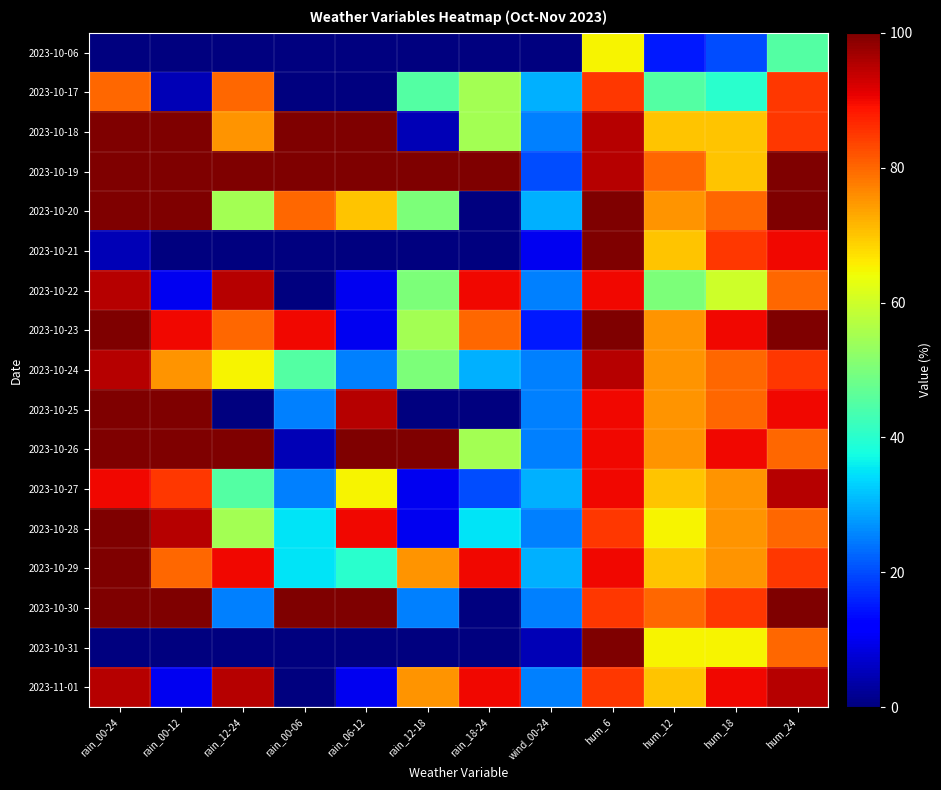

Reading right to left, extract all data points from this chart.

2023-10-06: hum_24=45	hum_18=20	hum_12=15	hum_6=65	wind_00-24=0	rain_18-24=0	rain_12-18=0	rain_06-12=0	rain_00-06=0	rain_12-24=0	rain_00-12=0	rain_00-24=0
2023-10-17: hum_24=85	hum_18=40	hum_12=45	hum_6=85	wind_00-24=30	rain_18-24=55	rain_12-18=45	rain_06-12=0	rain_00-06=0	rain_12-24=80	rain_00-12=5	rain_00-24=80
2023-10-18: hum_24=85	hum_18=70	hum_12=70	hum_6=95	wind_00-24=25	rain_18-24=55	rain_12-18=5	rain_06-12=100	rain_00-06=100	rain_12-24=75	rain_00-12=100	rain_00-24=100
2023-10-19: hum_24=100	hum_18=70	hum_12=80	hum_6=95	wind_00-24=20	rain_18-24=100	rain_12-18=100	rain_06-12=100	rain_00-06=100	rain_12-24=100	rain_00-12=100	rain_00-24=100
2023-10-20: hum_24=100	hum_18=80	hum_12=75	hum_6=100	wind_00-24=30	rain_18-24=0	rain_12-18=50	rain_06-12=70	rain_00-06=80	rain_12-24=55	rain_00-12=100	rain_00-24=100
2023-10-21: hum_24=90	hum_18=85	hum_12=70	hum_6=100	wind_00-24=10	rain_18-24=0	rain_12-18=0	rain_06-12=0	rain_00-06=0	rain_12-24=0	rain_00-12=0	rain_00-24=5
2023-10-22: hum_24=80	hum_18=60	hum_12=50	hum_6=90	wind_00-24=25	rain_18-24=90	rain_12-18=50	rain_06-12=10	rain_00-06=0	rain_12-24=95	rain_00-12=10	rain_00-24=95
2023-10-23: hum_24=100	hum_18=90	hum_12=75	hum_6=100	wind_00-24=15	rain_18-24=80	rain_12-18=55	rain_06-12=10	rain_00-06=90	rain_12-24=80	rain_00-12=90	rain_00-24=100
2023-10-24: hum_24=85	hum_18=80	hum_12=75	hum_6=95	wind_00-24=25	rain_18-24=30	rain_12-18=50	rain_06-12=25	rain_00-06=45	rain_12-24=65	rain_00-12=75	rain_00-24=95
2023-10-25: hum_24=90	hum_18=80	hum_12=75	hum_6=90	wind_00-24=25	rain_18-24=0	rain_12-18=0	rain_06-12=95	rain_00-06=25	rain_12-24=0	rain_00-12=100	rain_00-24=100
2023-10-26: hum_24=80	hum_18=90	hum_12=75	hum_6=90	wind_00-24=25	rain_18-24=55	rain_12-18=100	rain_06-12=100	rain_00-06=5	rain_12-24=100	rain_00-12=100	rain_00-24=100
2023-10-27: hum_24=95	hum_18=75	hum_12=70	hum_6=90	wind_00-24=30	rain_18-24=20	rain_12-18=10	rain_06-12=65	rain_00-06=25	rain_12-24=45	rain_00-12=85	rain_00-24=90
2023-10-28: hum_24=80	hum_18=75	hum_12=65	hum_6=85	wind_00-24=25	rain_18-24=35	rain_12-18=10	rain_06-12=90	rain_00-06=35	rain_12-24=55	rain_00-12=95	rain_00-24=100
2023-10-29: hum_24=85	hum_18=75	hum_12=70	hum_6=90	wind_00-24=30	rain_18-24=90	rain_12-18=75	rain_06-12=40	rain_00-06=35	rain_12-24=90	rain_00-12=80	rain_00-24=100
2023-10-30: hum_24=100	hum_18=85	hum_12=80	hum_6=85	wind_00-24=25	rain_18-24=0	rain_12-18=25	rain_06-12=100	rain_00-06=100	rain_12-24=25	rain_00-12=100	rain_00-24=100
2023-10-31: hum_24=80	hum_18=65	hum_12=65	hum_6=100	wind_00-24=5	rain_18-24=0	rain_12-18=0	rain_06-12=0	rain_00-06=0	rain_12-24=0	rain_00-12=0	rain_00-24=0
2023-11-01: hum_24=95	hum_18=90	hum_12=70	hum_6=85	wind_00-24=25	rain_18-24=90	rain_12-18=75	rain_06-12=10	rain_00-06=0	rain_12-24=95	rain_00-12=10	rain_00-24=95